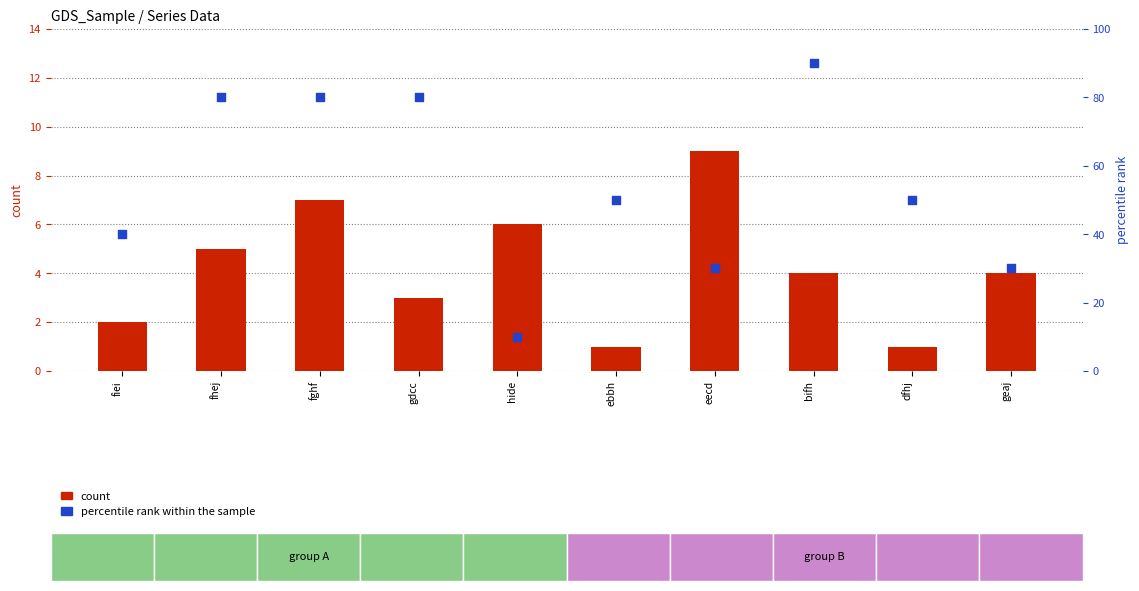

What is the total value across all series at fiei?

42